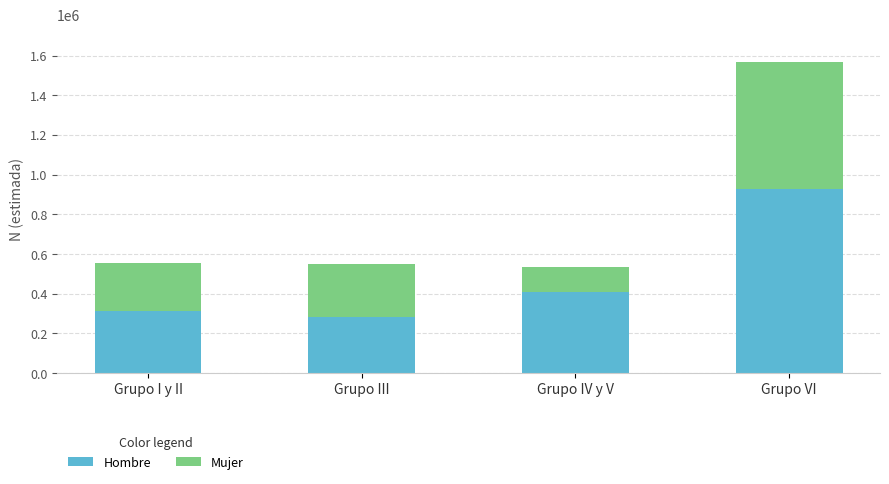

How many data points does each series have?

4